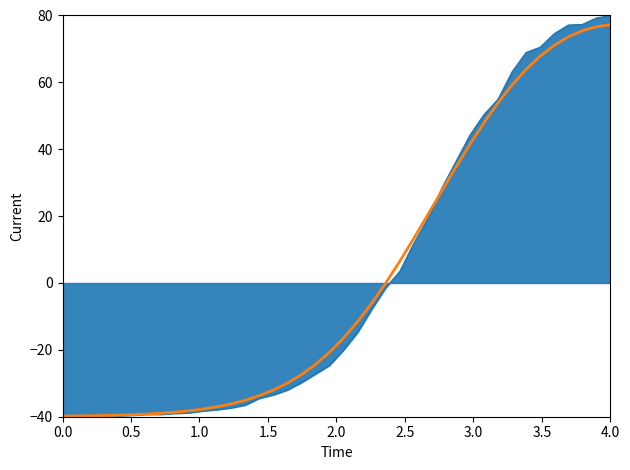

What is the greatest value displayed?

77.2